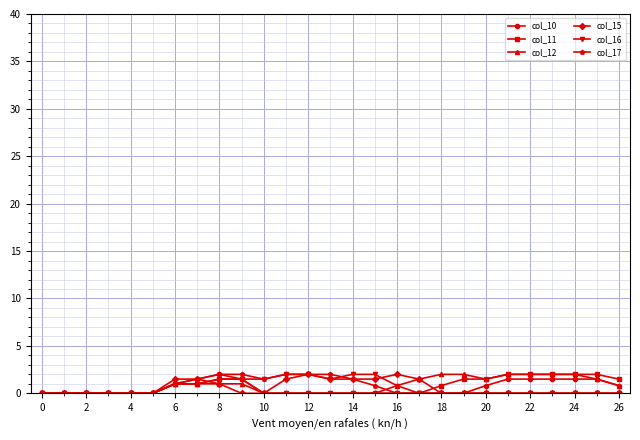

What is the maximum value for col_15?

2.0